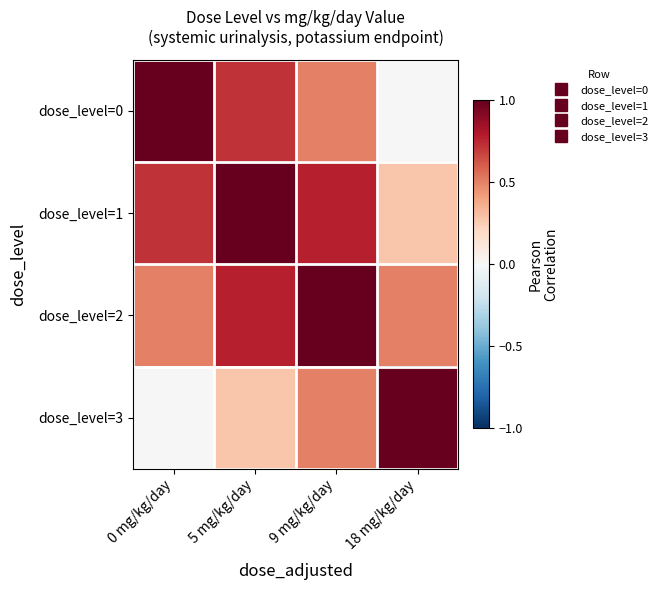

Reading left to right, extract all data points from this chart.

dose_level=0: 0 mg/kg/day=1.0	5 mg/kg/day=0.7	9 mg/kg/day=0.5	18 mg/kg/day=0.0
dose_level=1: 0 mg/kg/day=0.7	5 mg/kg/day=1.0	9 mg/kg/day=0.8	18 mg/kg/day=0.3
dose_level=2: 0 mg/kg/day=0.5	5 mg/kg/day=0.8	9 mg/kg/day=1.0	18 mg/kg/day=0.5
dose_level=3: 0 mg/kg/day=0.0	5 mg/kg/day=0.3	9 mg/kg/day=0.5	18 mg/kg/day=1.0